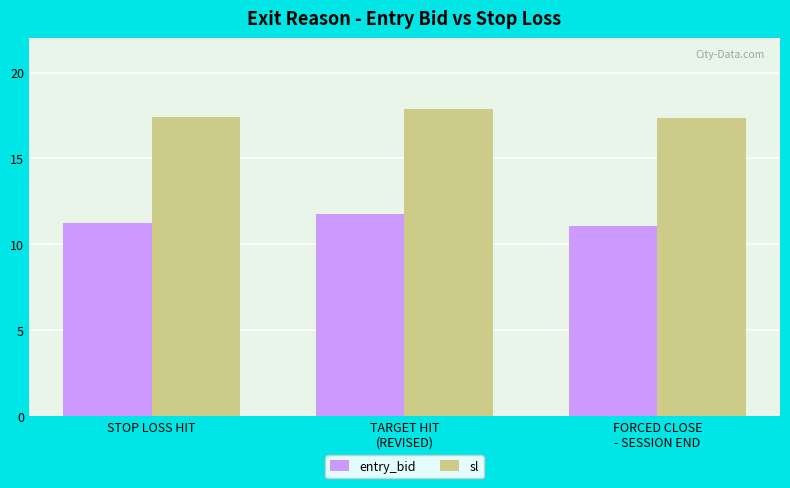

Rank the series by their average value, from lowest to highest.

entry_bid, sl